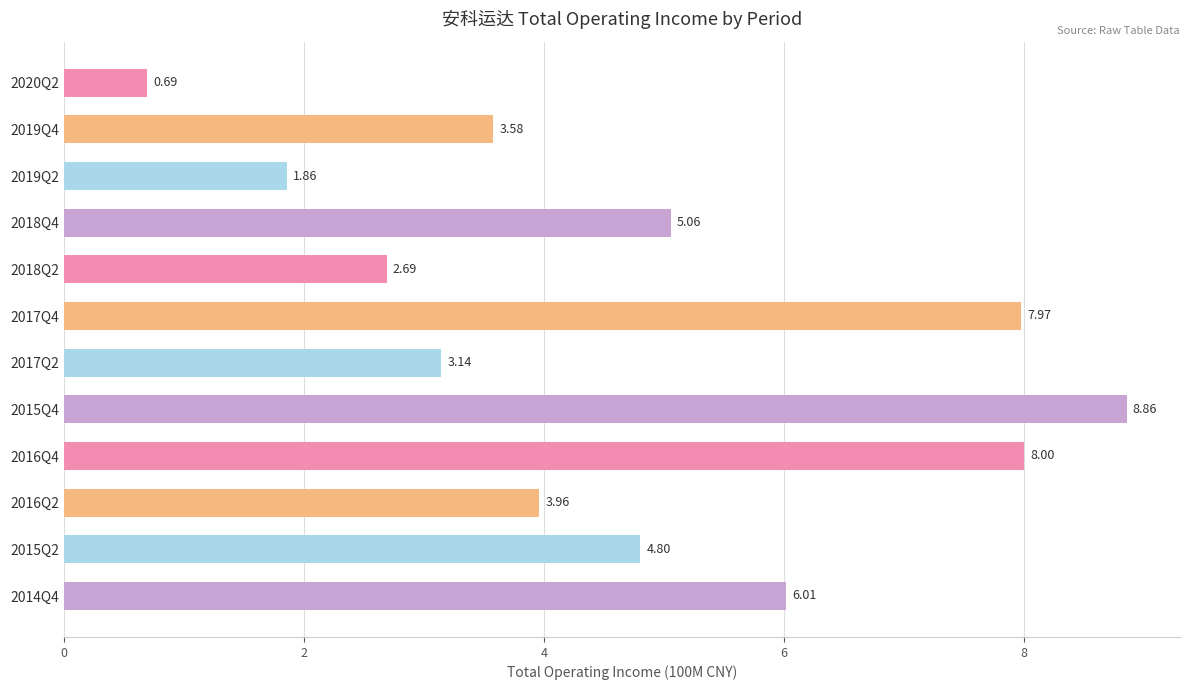

Rank the categories by value from lowest to highest.

2020Q2, 2019Q2, 2018Q2, 2017Q2, 2019Q4, 2016Q2, 2015Q2, 2018Q4, 2014Q4, 2017Q4, 2016Q4, 2015Q4